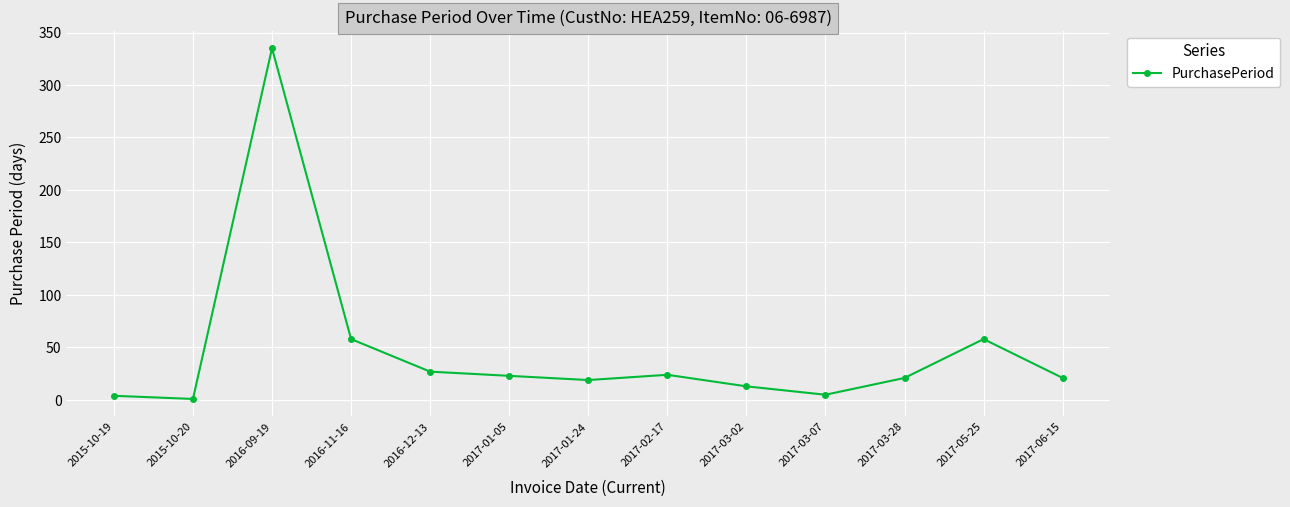

Where does the data first go above 21?

2016-09-19